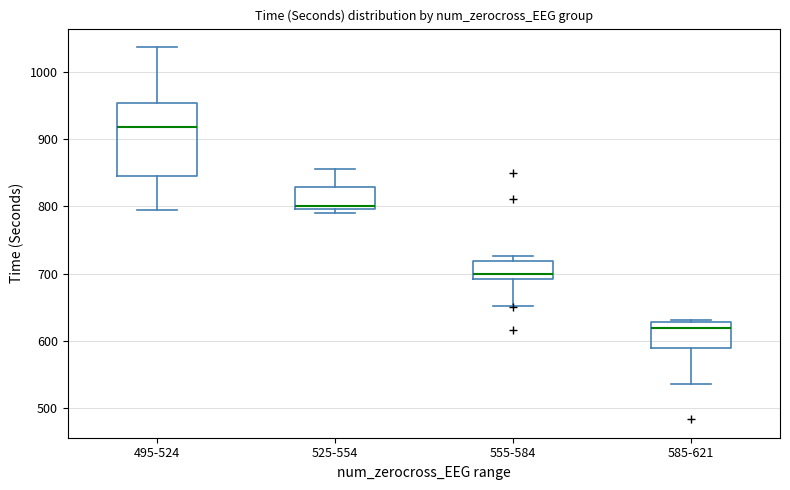

Reading left to right, read every box against the y-axis: the position of its median line, the range the box covers, and the ends of its whiskers. The values are not printed on the chart, so give them approximately, as read against the axis.

495-524: median 920, box 840 to 950, whiskers 790 to 1040
525-554: median 800 (just above the box's lower edge), box 800 to 830, whiskers 790 to 860
555-584: median 700, box 690 to 720, whiskers 650 to 730
585-621: median 620, box 590 to 630, whiskers 540 to 630 (just above the box's upper edge)